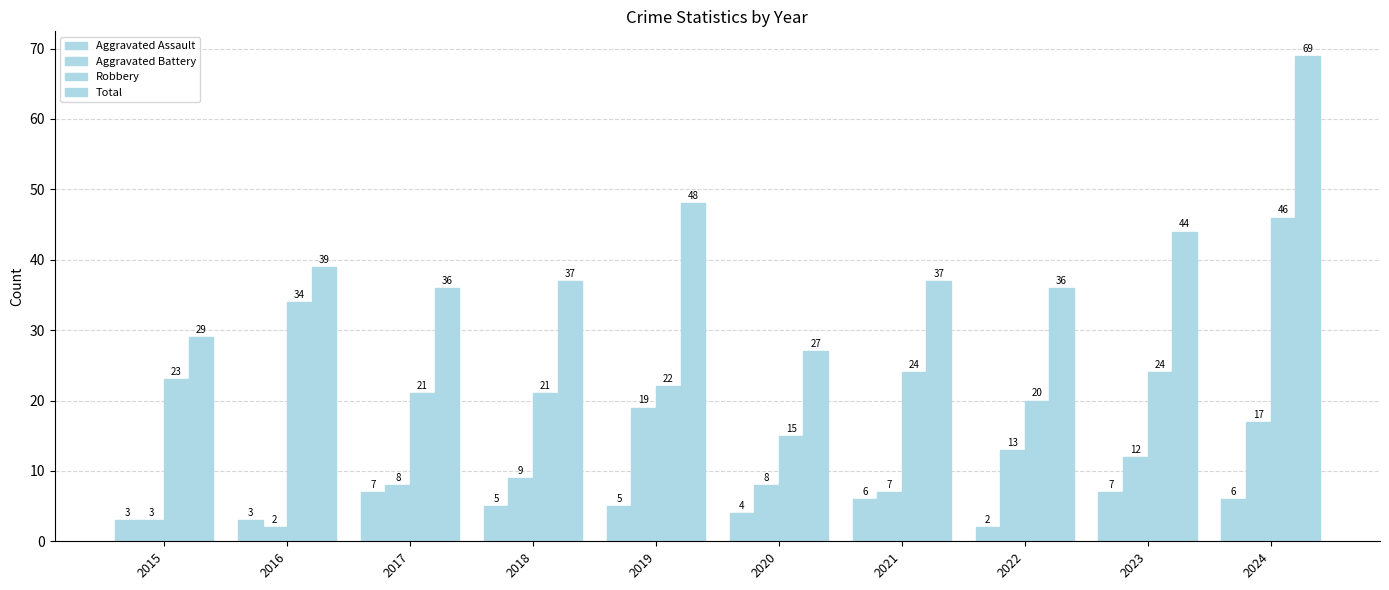

How many values in the Aggravated Battery series are below 9?

5